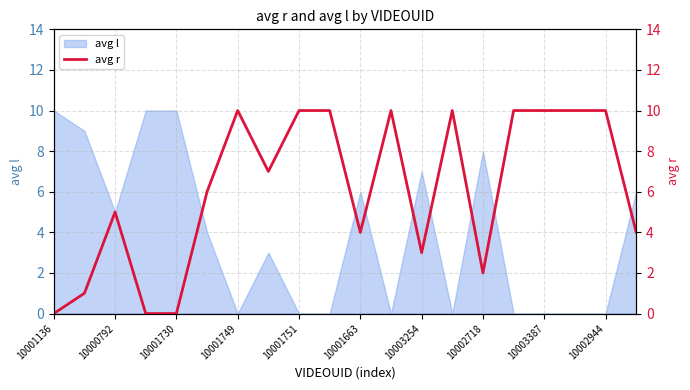

What is the difference between the maximum and second lowest values?

10